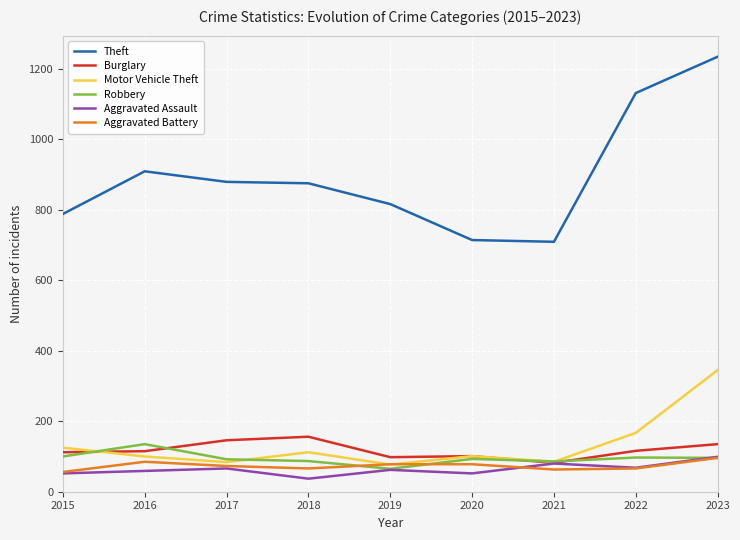

At which category is the sum across all series the highest?

2023